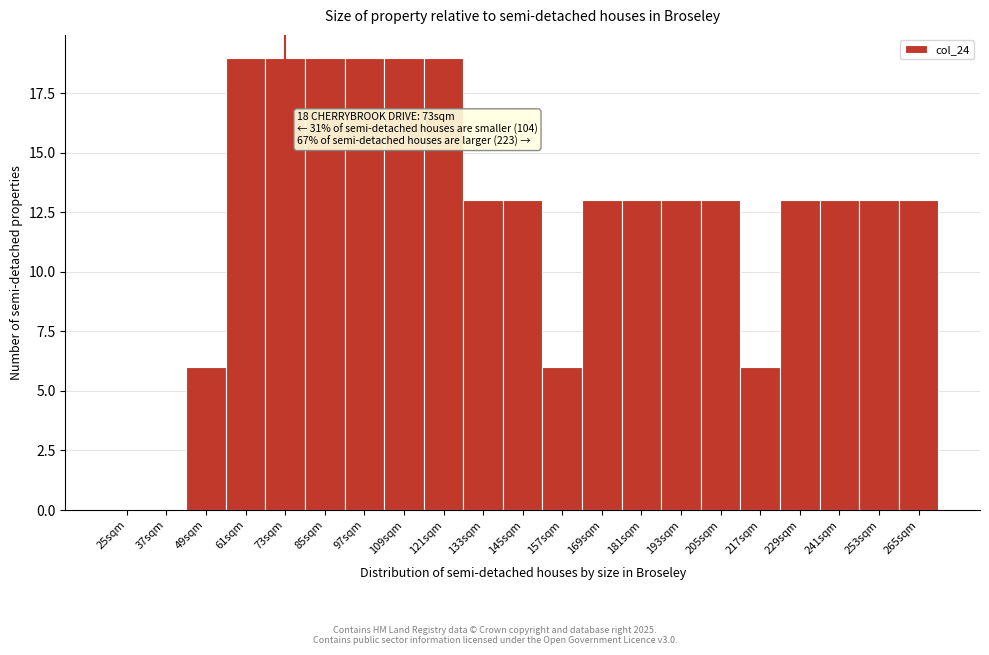

Reading left to right, extract all data points from this chart.

25sqm=0	37sqm=0	49sqm=6	61sqm=19	73sqm=19	85sqm=19	97sqm=19	109sqm=19	121sqm=19	133sqm=13	145sqm=13	157sqm=6	169sqm=13	181sqm=13	193sqm=13	205sqm=13	217sqm=6	229sqm=13	241sqm=13	253sqm=13	265sqm=13